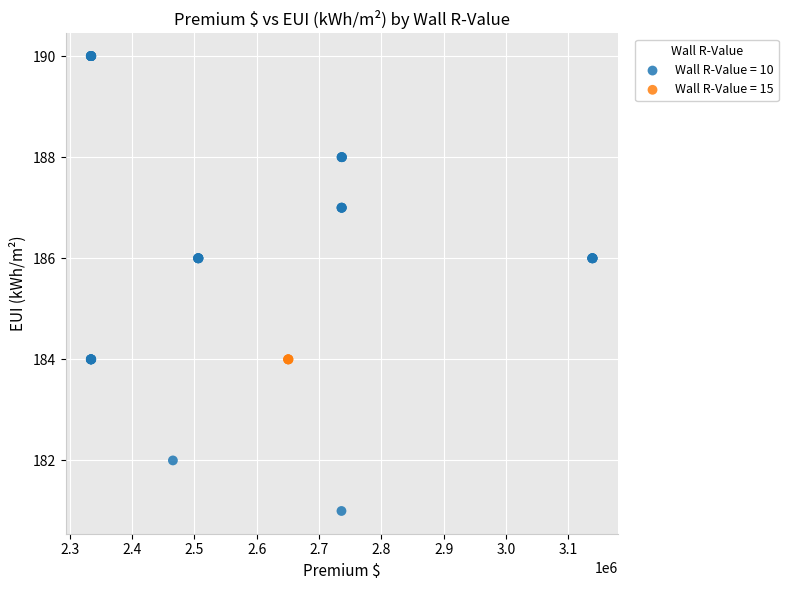

Which series reaches the minimum Y coordinate?

Wall R-Value = 10